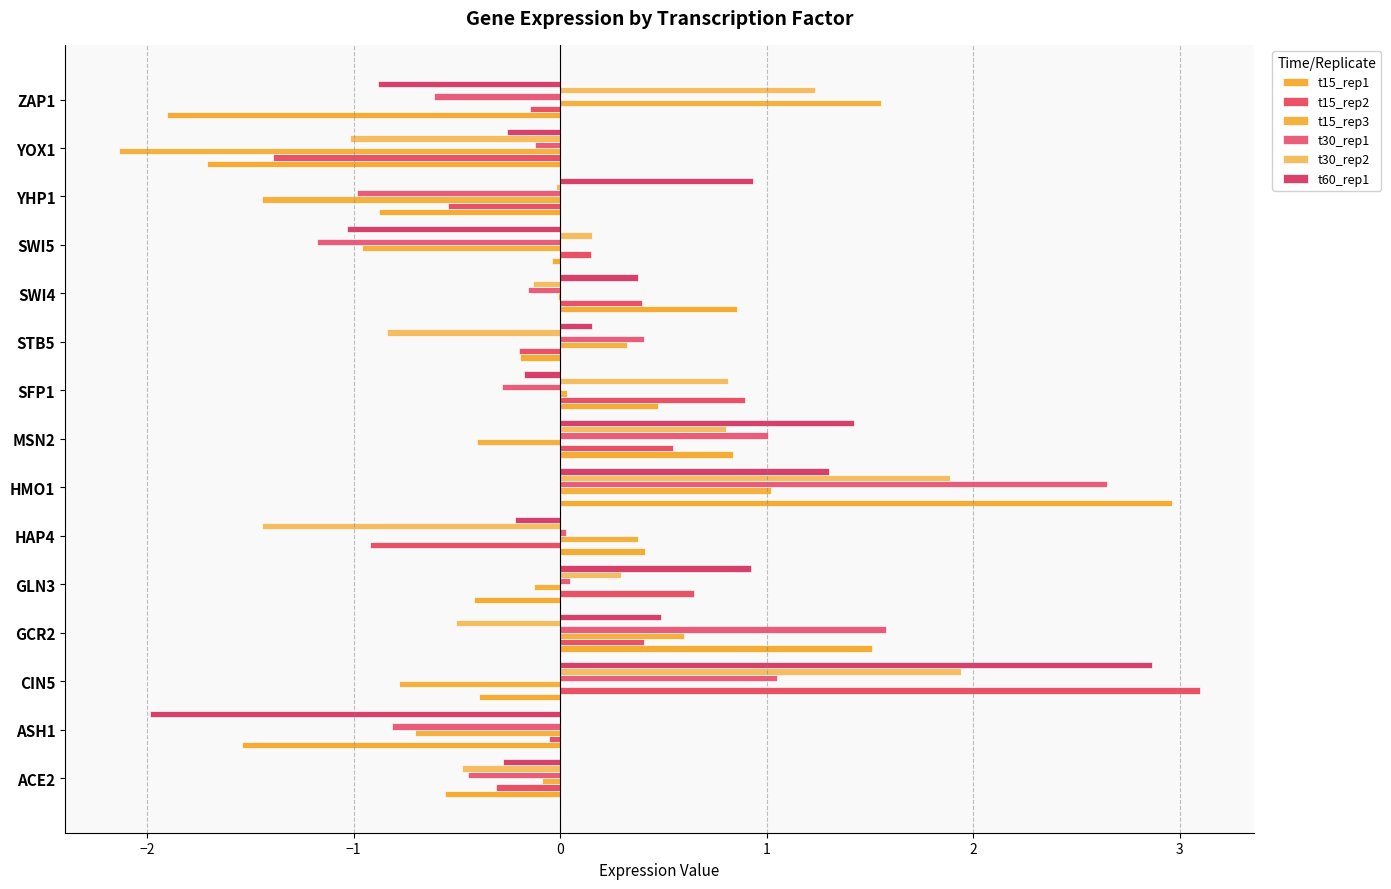

Which series has the largest total across all categories?

t60_rep1